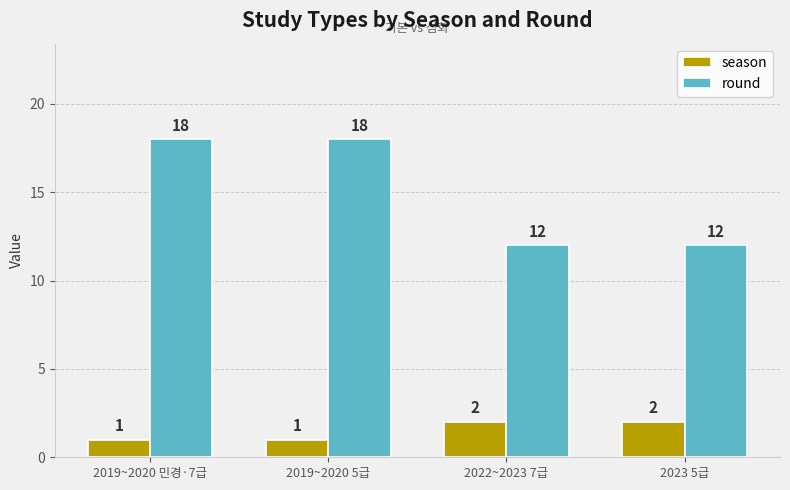

Is the value of round at 2019~2020 민경·7급 greater than the value of season at 2022~2023 7급?

Yes